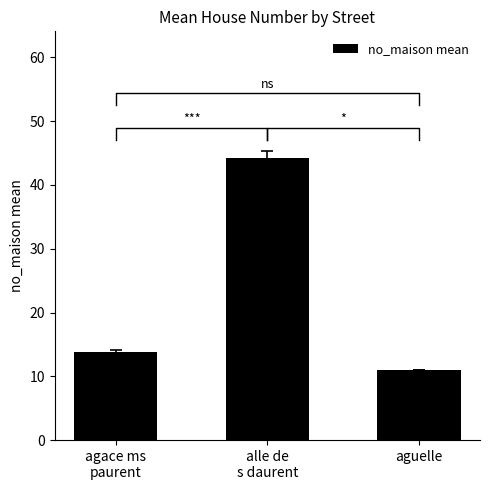

What is the smallest value displayed?

11.0